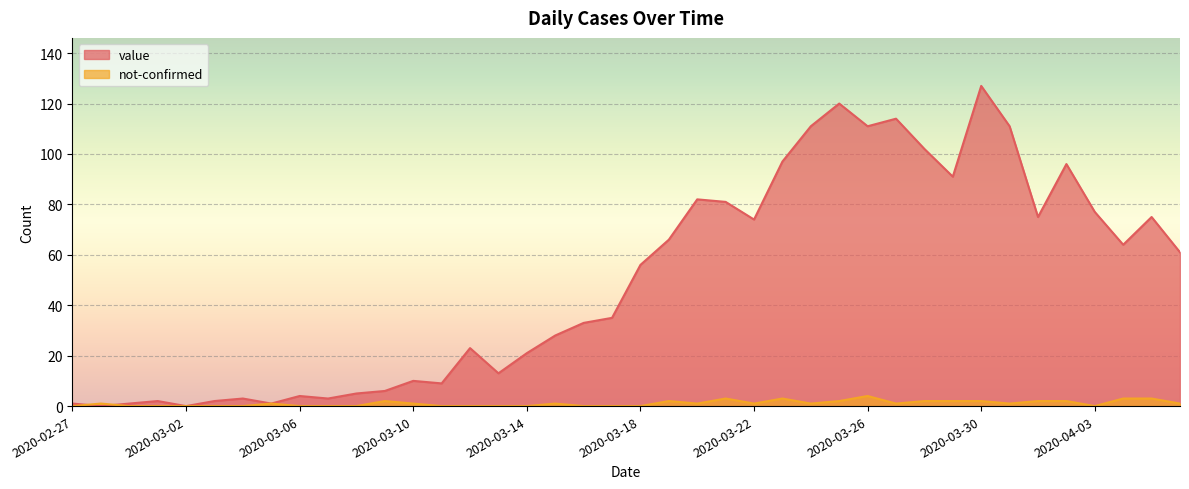

Which category has the highest value across all series?

2020-03-30